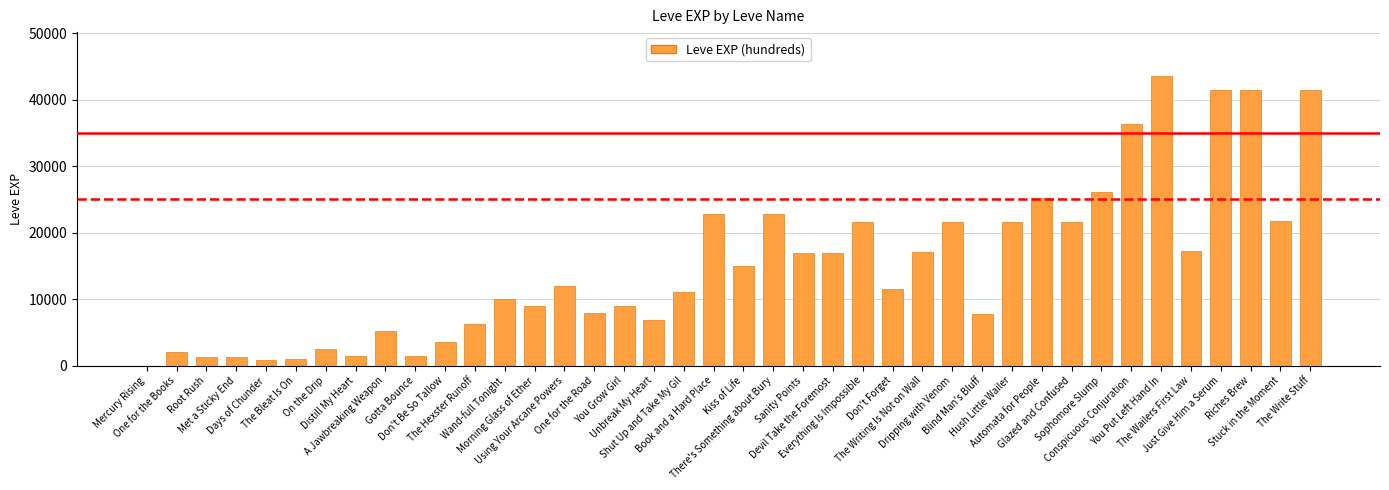

Which category has the highest value across all series?

You Put Left Hand In